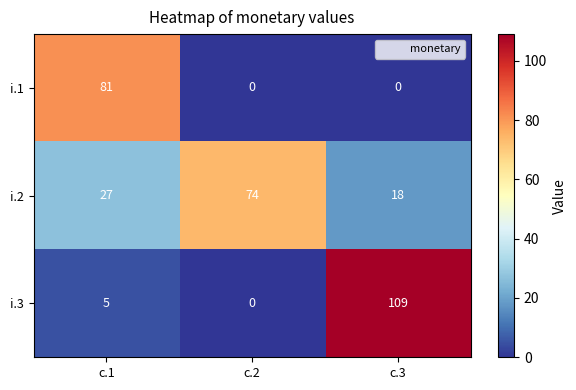

List the series in order of their peak value, highest first.

i.3, i.1, i.2